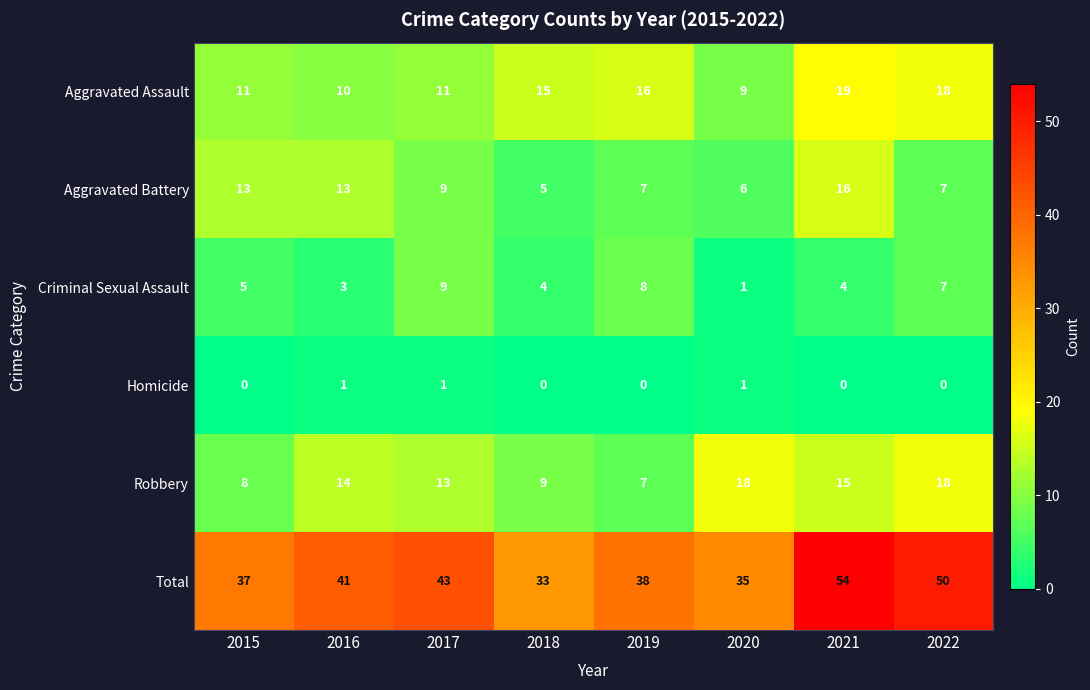

What is the difference between the maximum and minimum values in the Total series?

21